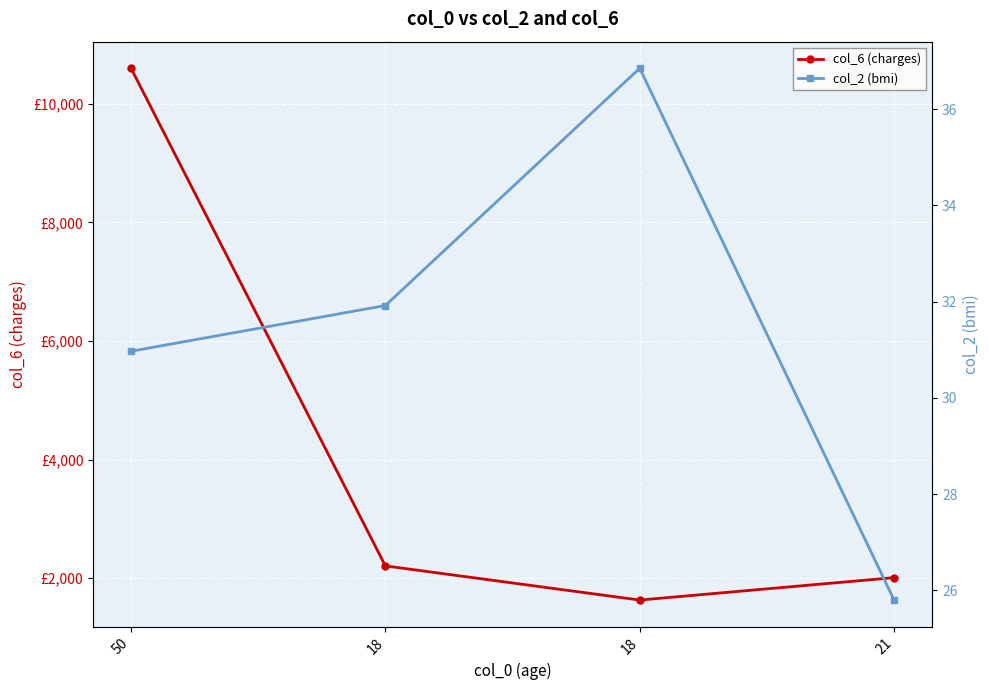

What is the difference between the highest and lowest values at 18?

2174.1